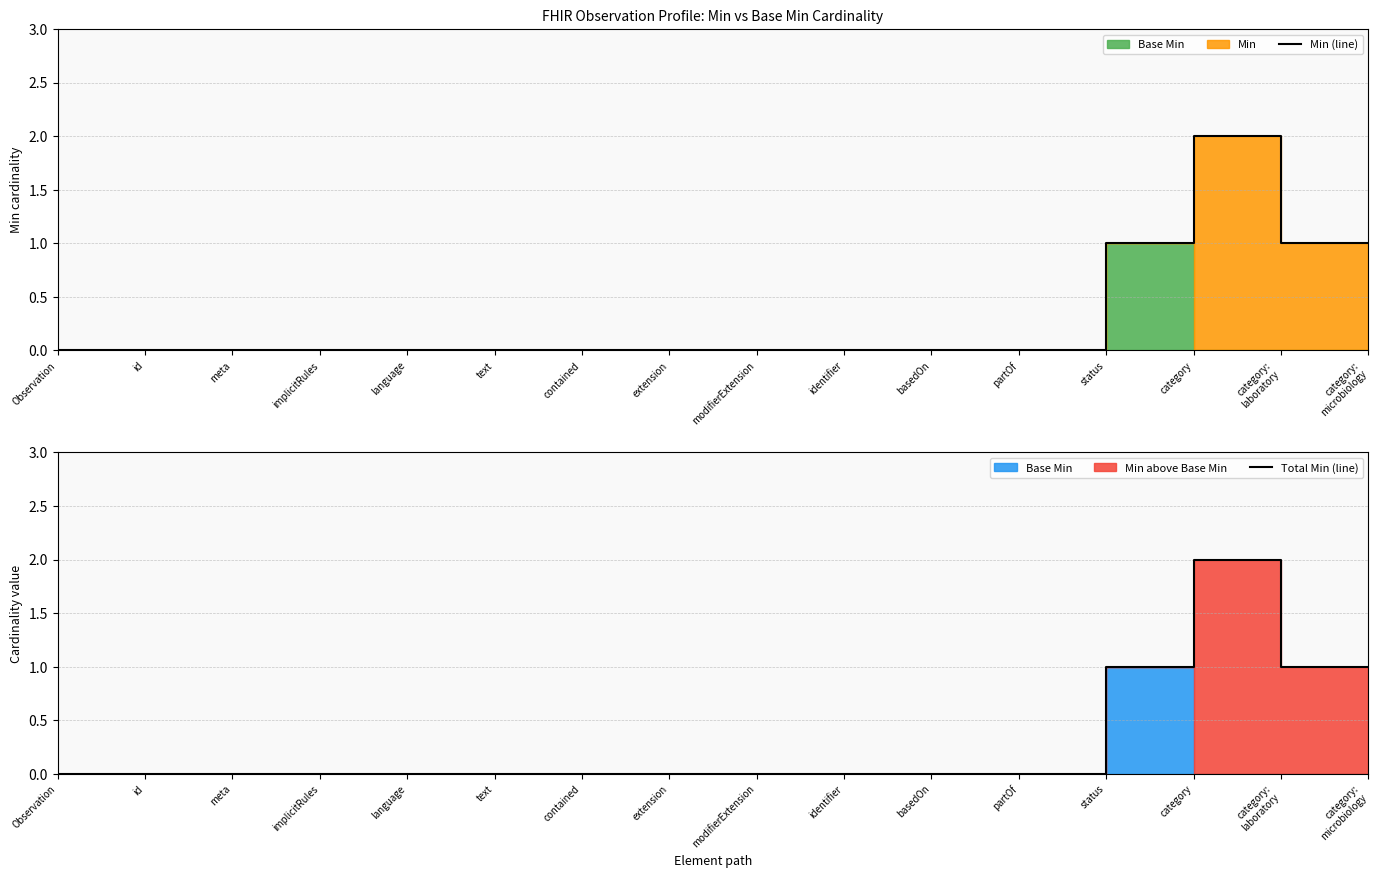

At which label does Total Min (line) reach its peak?

category